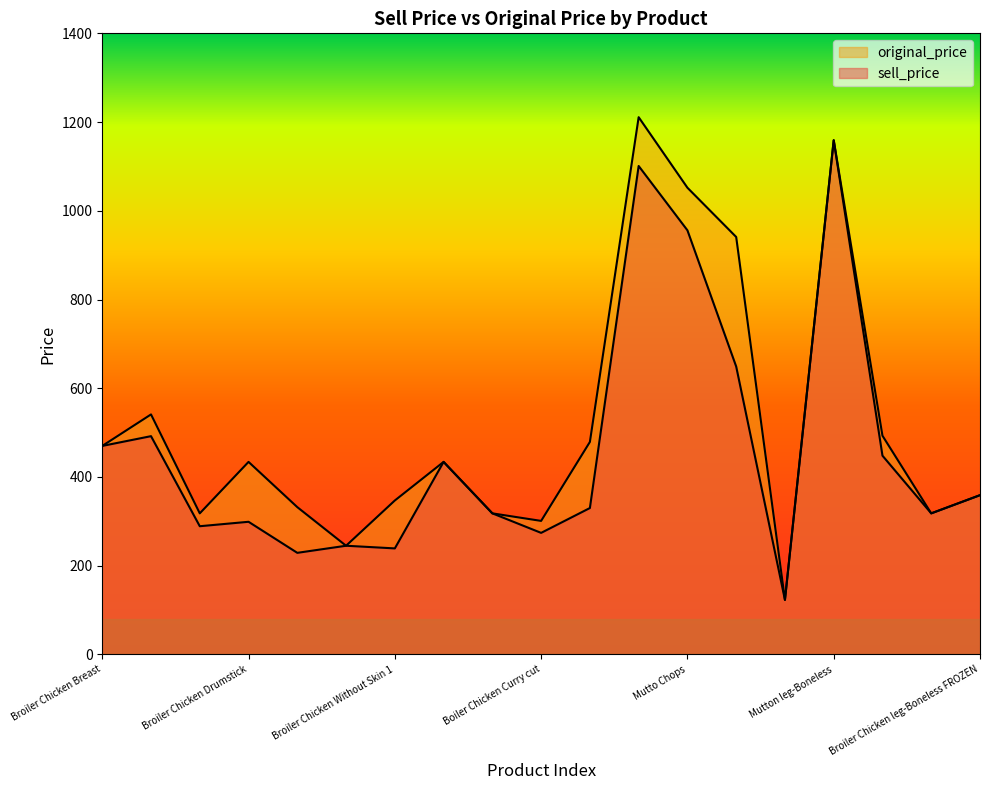

Which series has the widest spread of values?

original_price